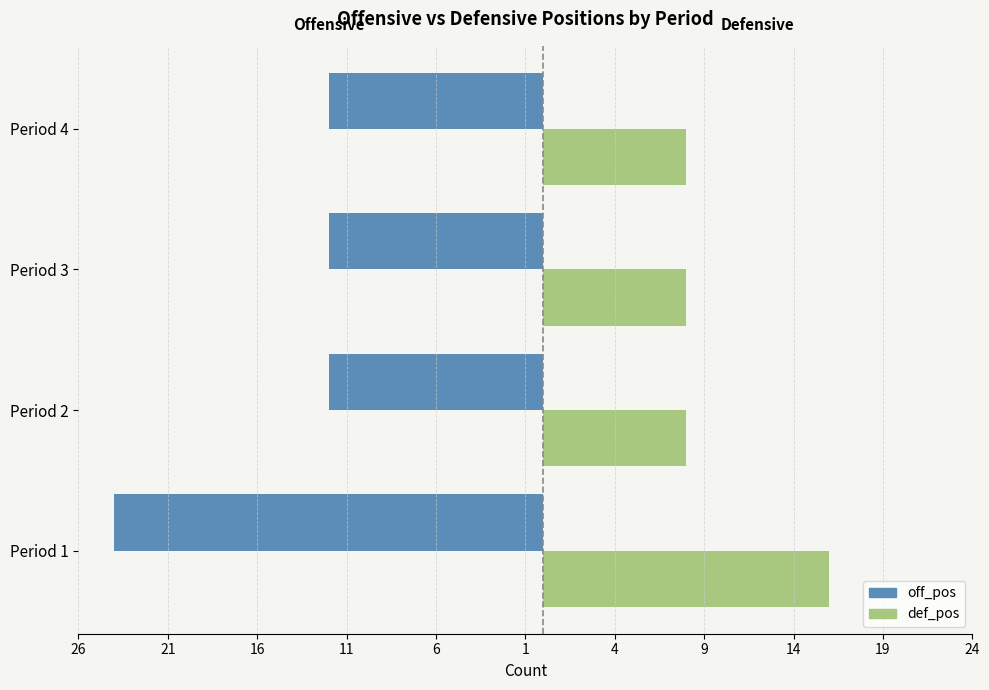

What are all the series names shown in the legend?

off_pos, def_pos